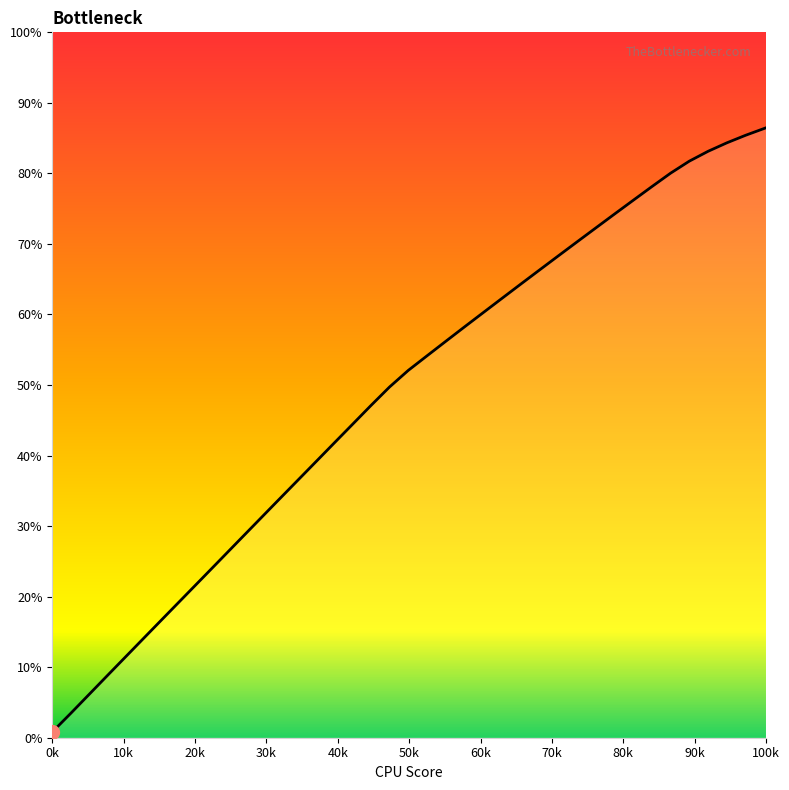

What is the value of the 15th point from the left?

7.8